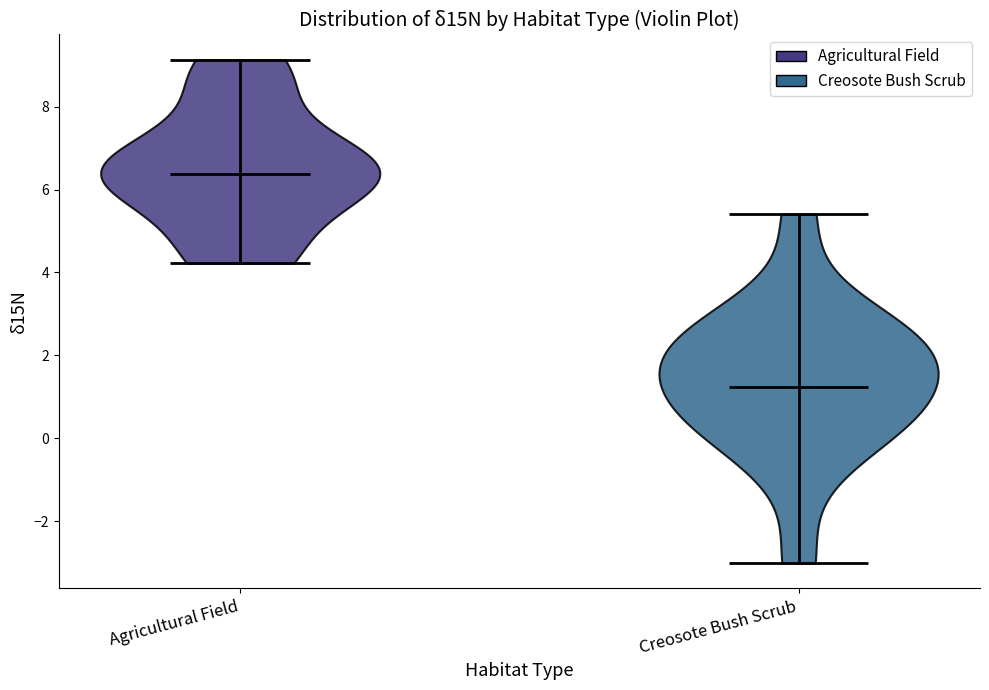

Reading left to right, read every violin against the y-axis: where its median line is, and the lowest and highest points it reaches. The values are not printed on the chart, so give them approximately, as read against the axis.

Agricultural Field: median line 6.4, lowest point 4.2, highest point 9.2
Creosote Bush Scrub: median line 1.2, lowest point -3.0, highest point 5.4